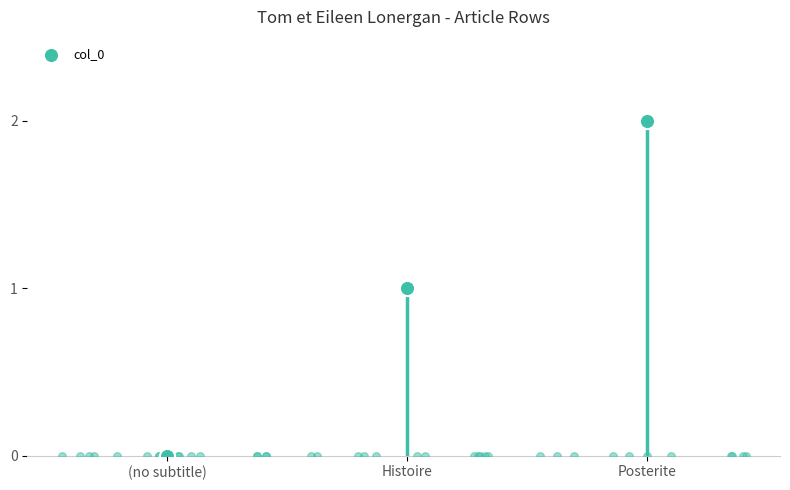

Which has a higher value, Histoire or (no subtitle)?

Histoire